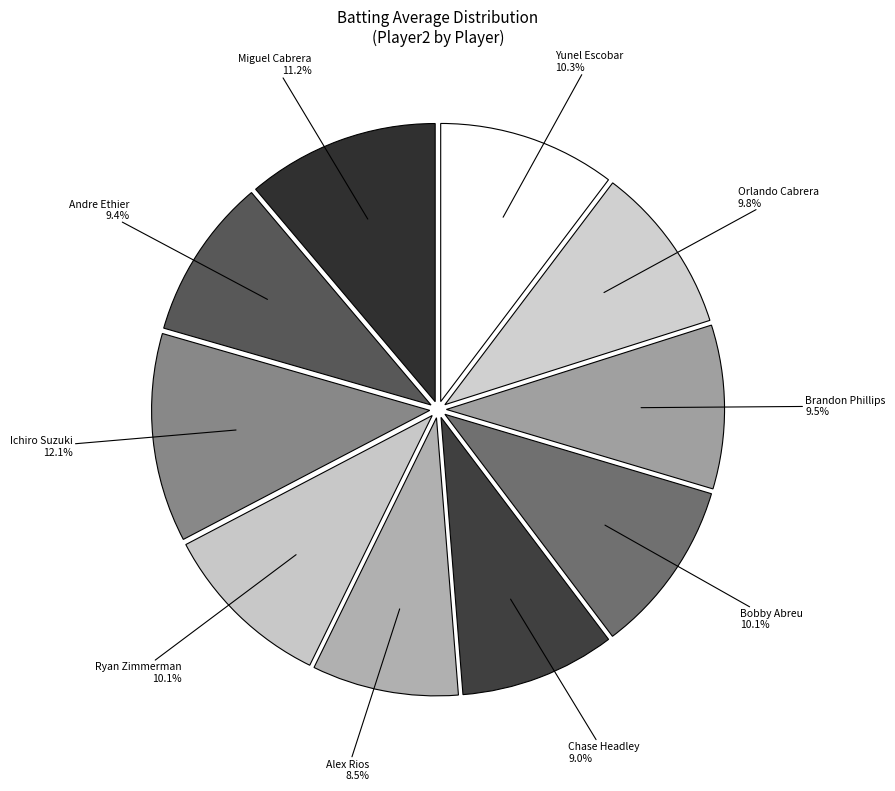

Is it true that Orlando Cabrera is 10% of the pie?

True